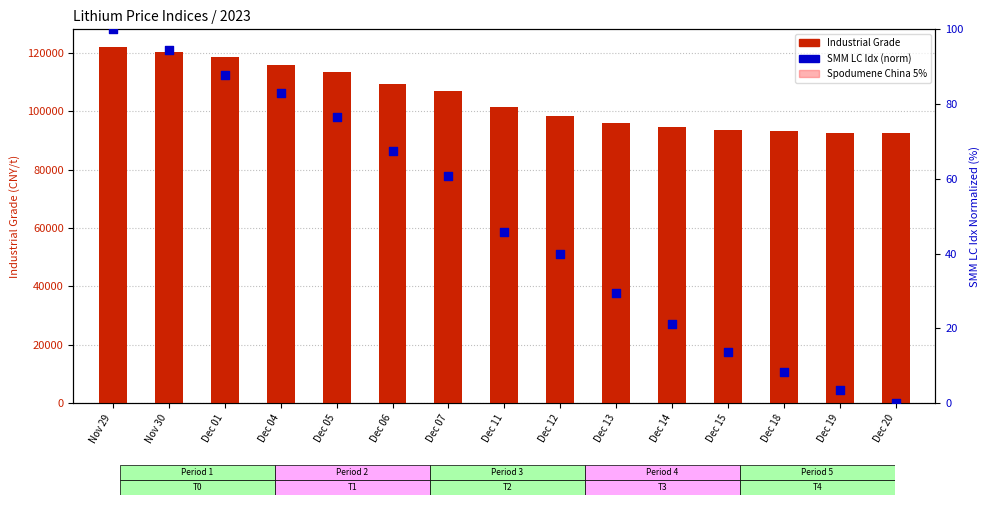

What is the total value across all series at Dec 18?

101068.2